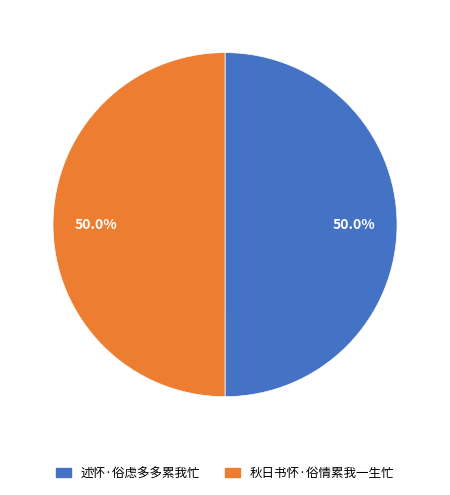

What is the ratio of the value at 述怀·俗虑多多累我忙 to the value at 秋日书怀·俗情累我一生忙?

1.0